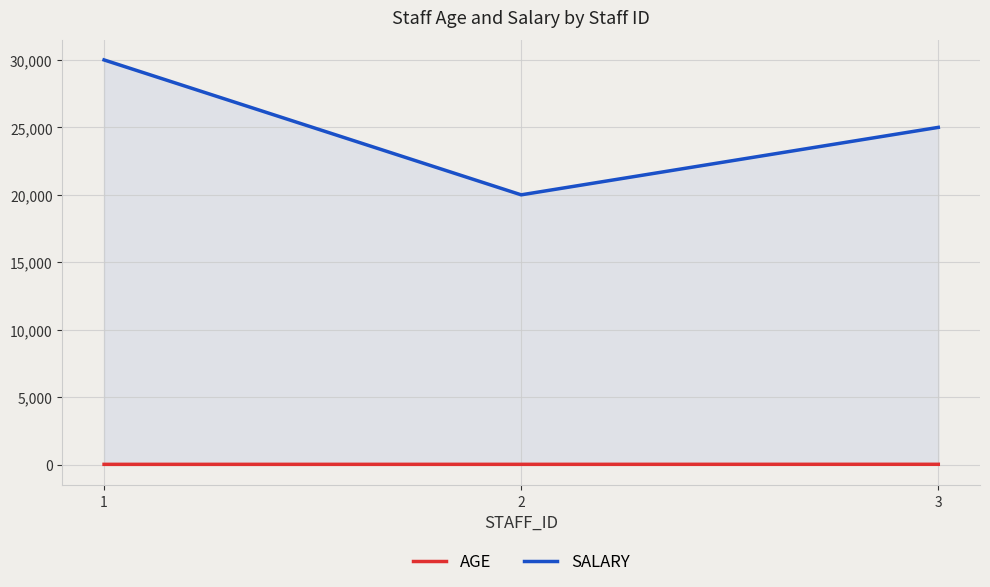

Does the chart display data point markers on the line(s)?

No